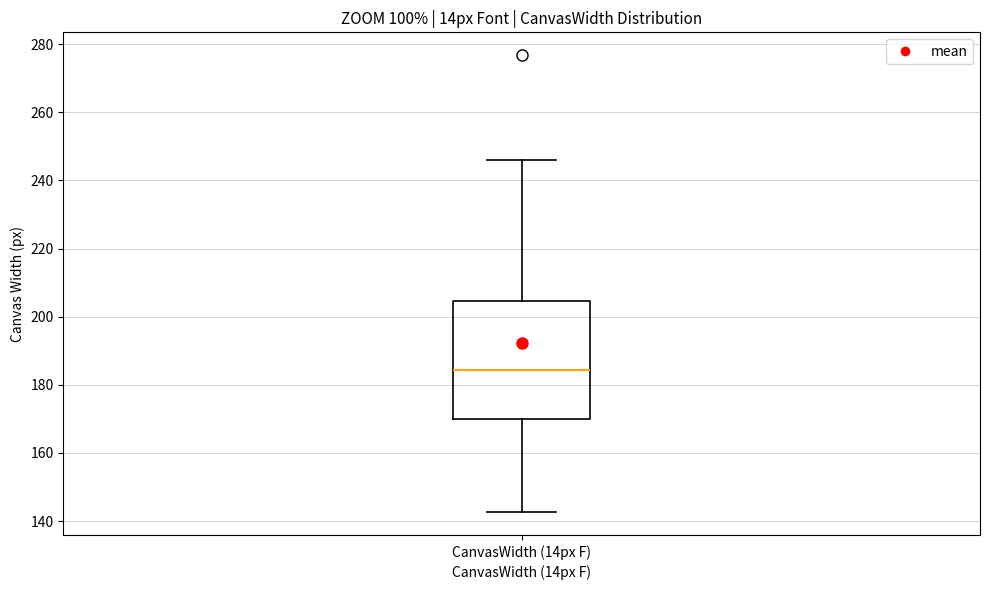

Read this box plot against the y-axis: the position of the median line, the range covered by the box, and the ends of both whiskers. The values are not printed on the chart, so give them approximately, as read against the axis.

median 184, box 170 to 204, whiskers 142 to 246